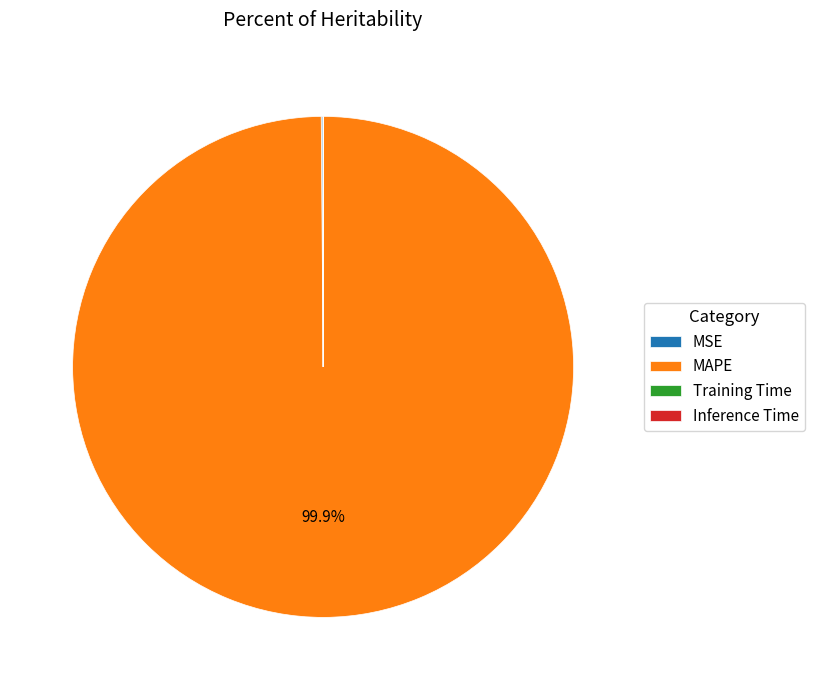

What is the largest slice in the pie chart?

MAPE